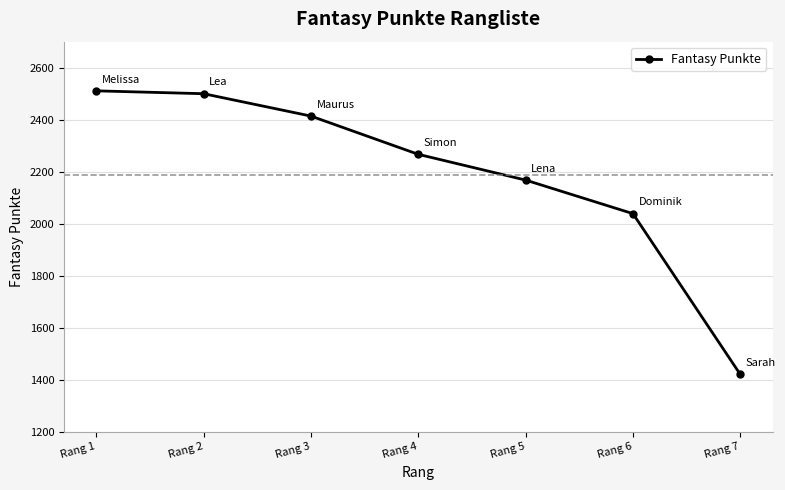

Reading left to right, what are all the values shown in this chart?

Rang 1=2511	Rang 2=2500	Rang 3=2414	Rang 4=2267	Rang 5=2168	Rang 6=2039	Rang 7=1421